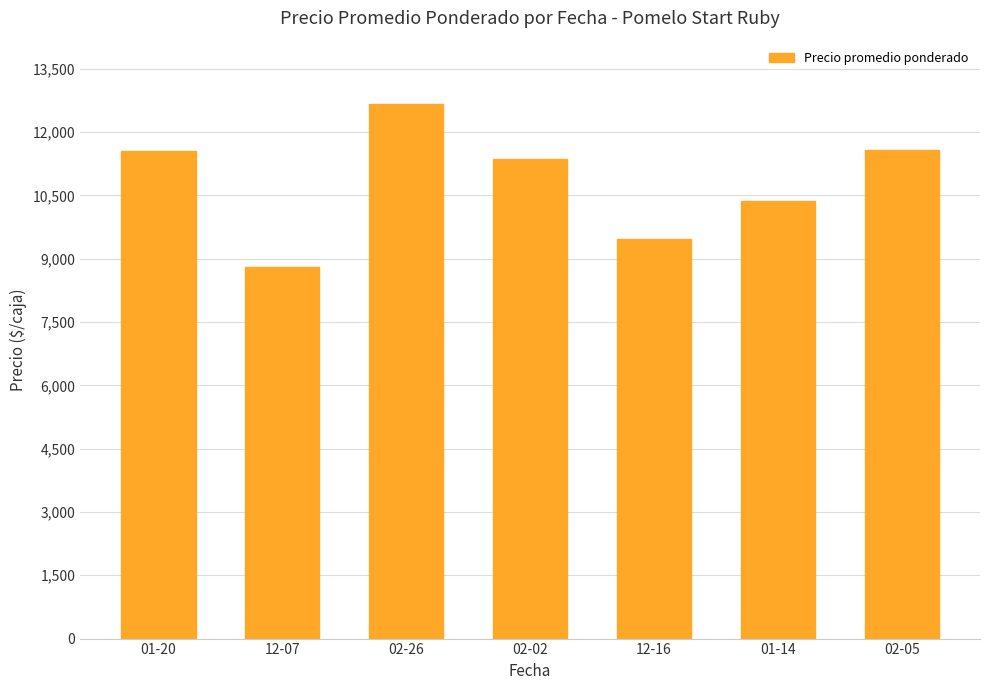

True or false: the data shows 6884 at 02-05.

False